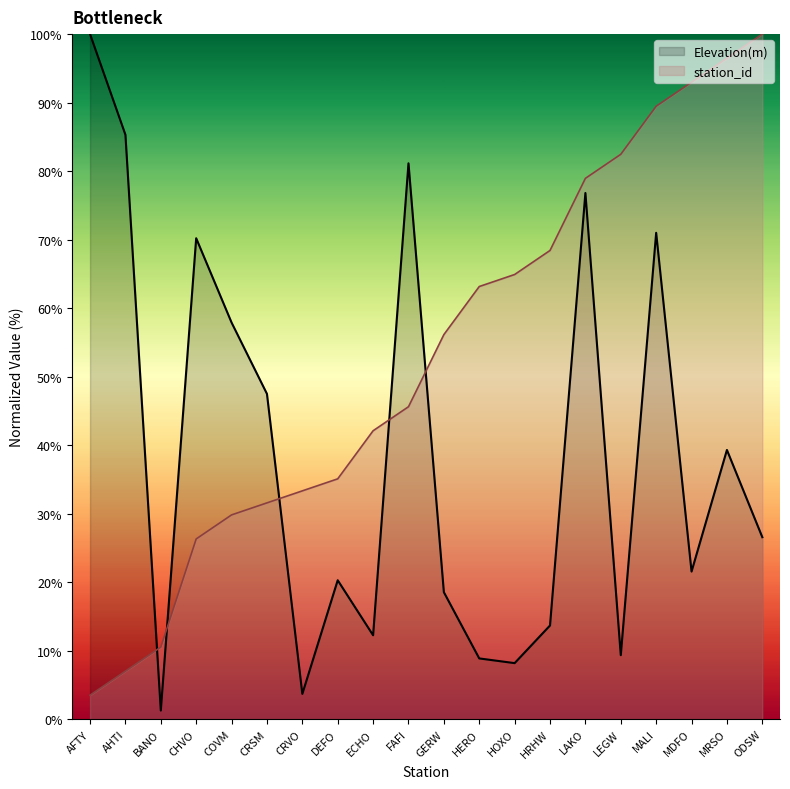

True or false: station_id and Elevation(m) intersect in this chart.

True